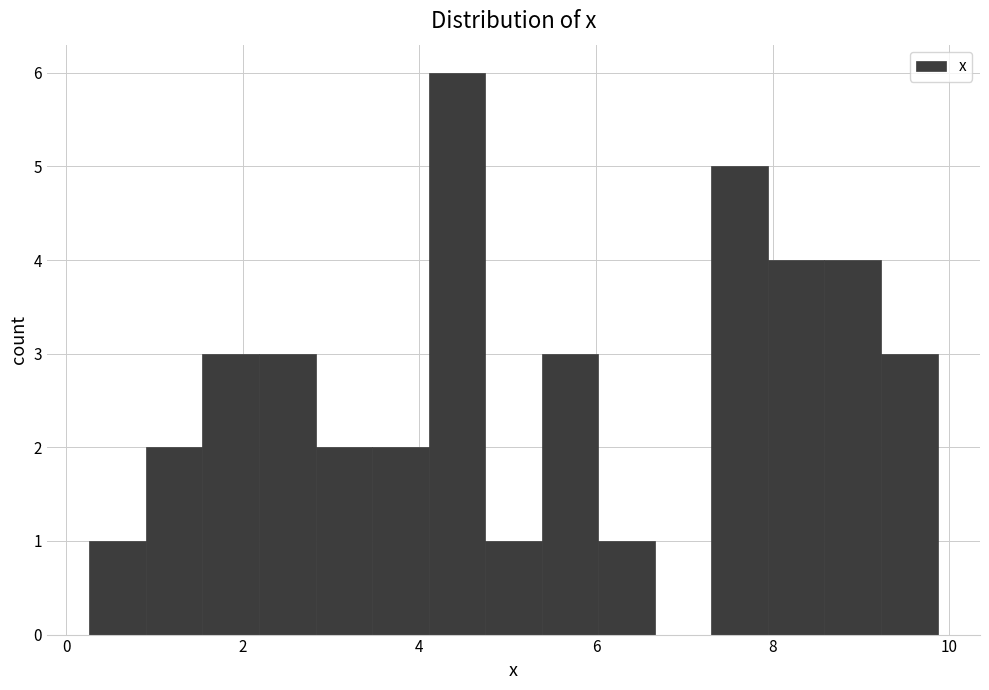

Read against the x-axis, roughly where is the centre of the tallest bar?

4.4